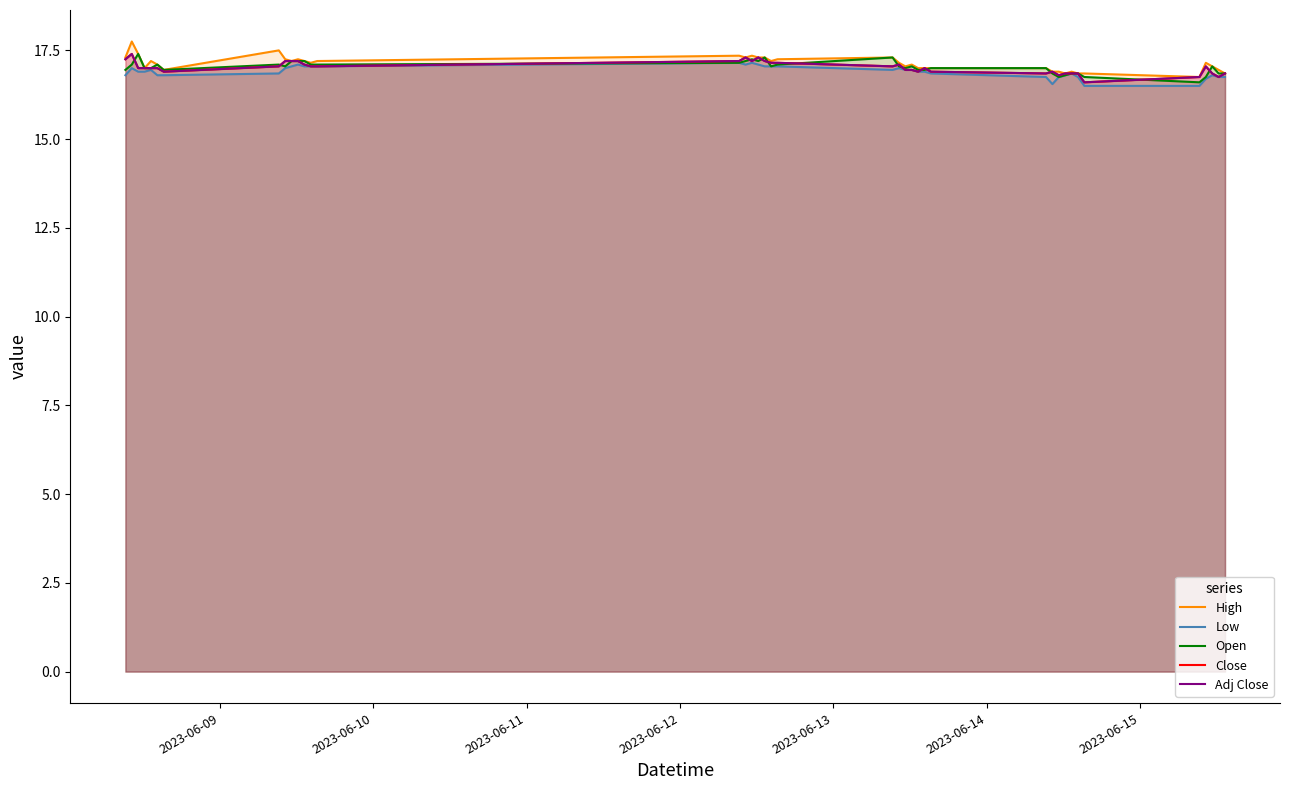

What is the difference between the maximum and second lowest values in the Adj Close series?

0.6